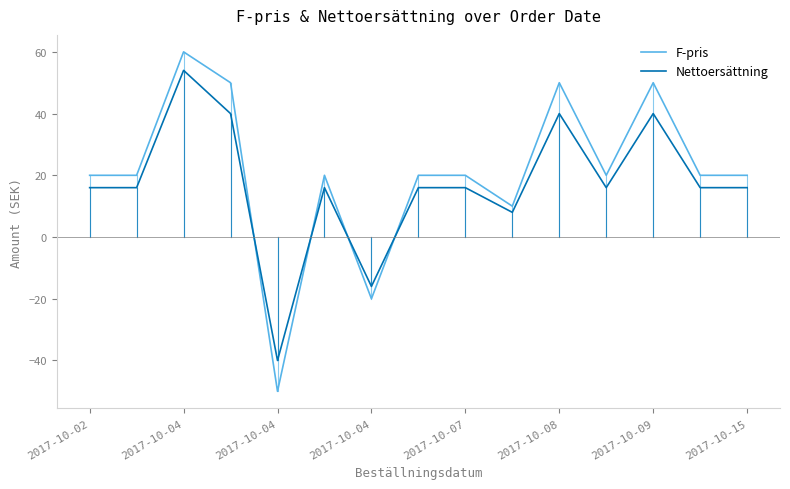

List the series in order of their peak value, lowest first.

Nettoersättning, F-pris